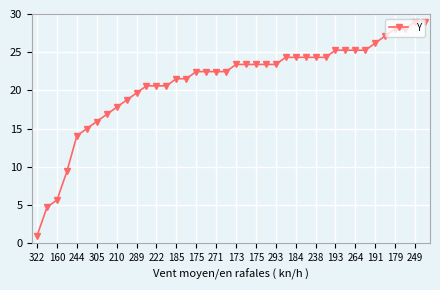

What is the maximum value shown in the chart?

29.0